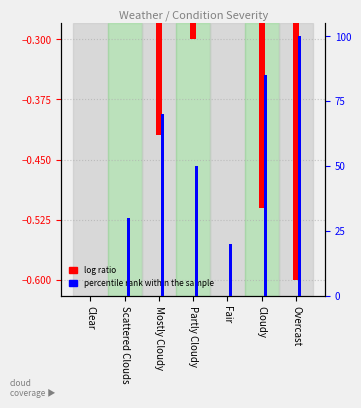

What position from the right is Overcast?

1